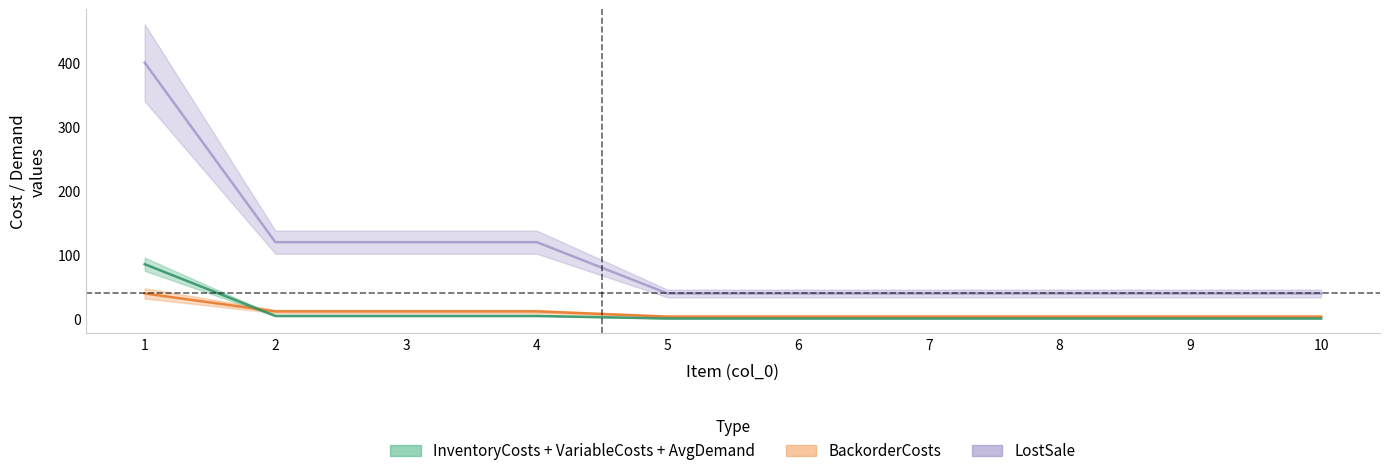

Which has a higher value, 3 or 6?

3